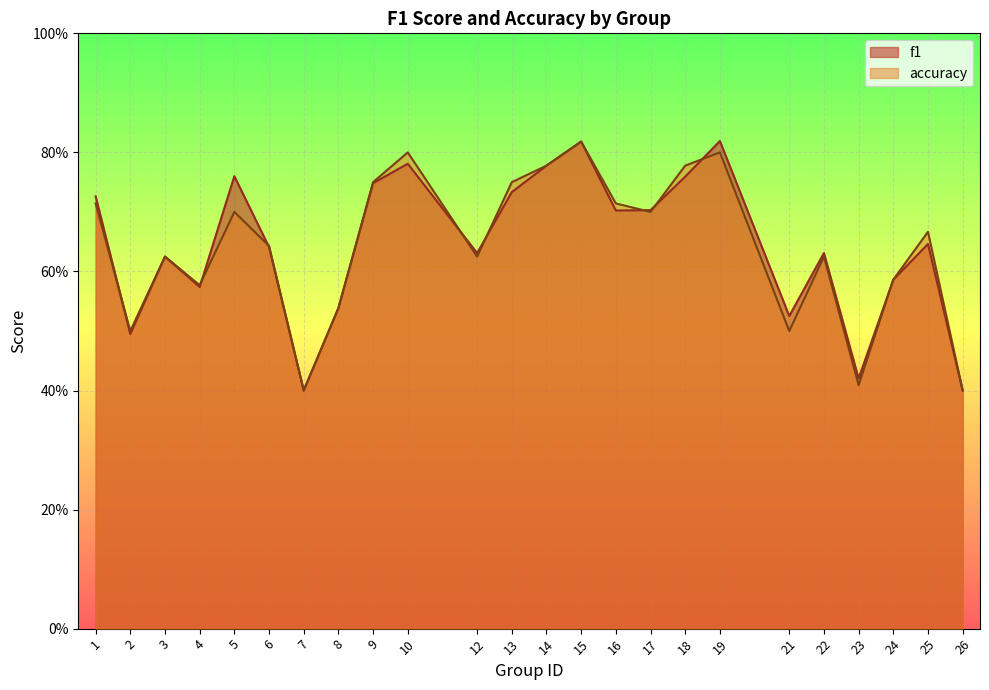

Which series has the largest total across all categories?

f1